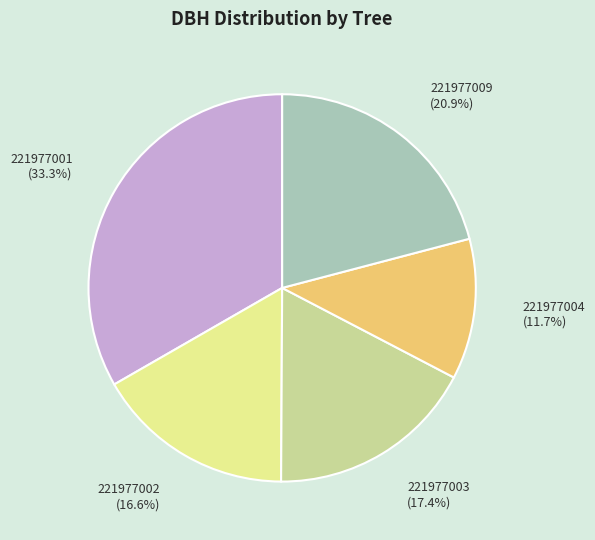

Is the sum of 221977004 and 221977002 greater than half?

No